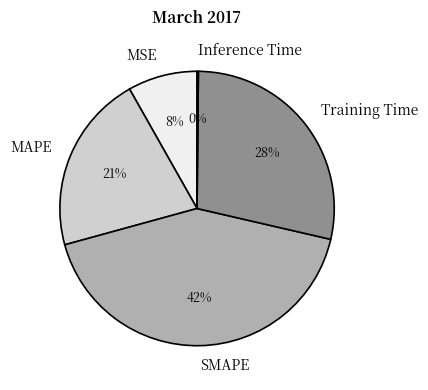

To the nearest percent, what is the combined percentage of MAPE and MSE?

29%